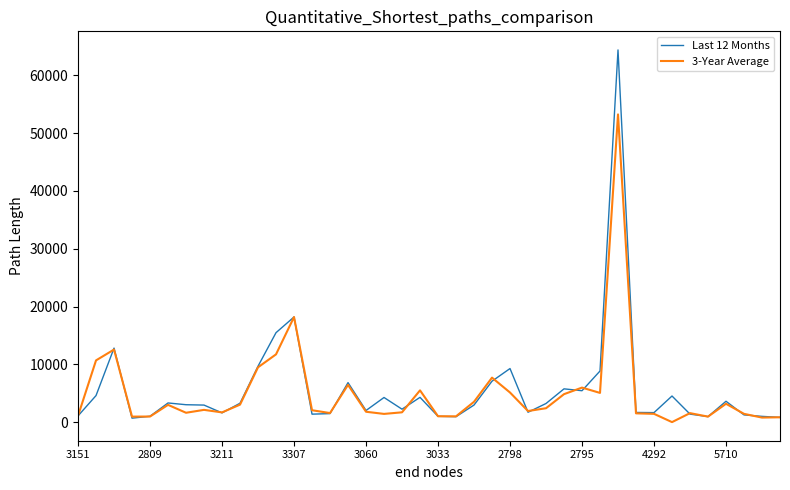

List the series in order of their peak value, highest first.

Last 12 Months, 3-Year Average